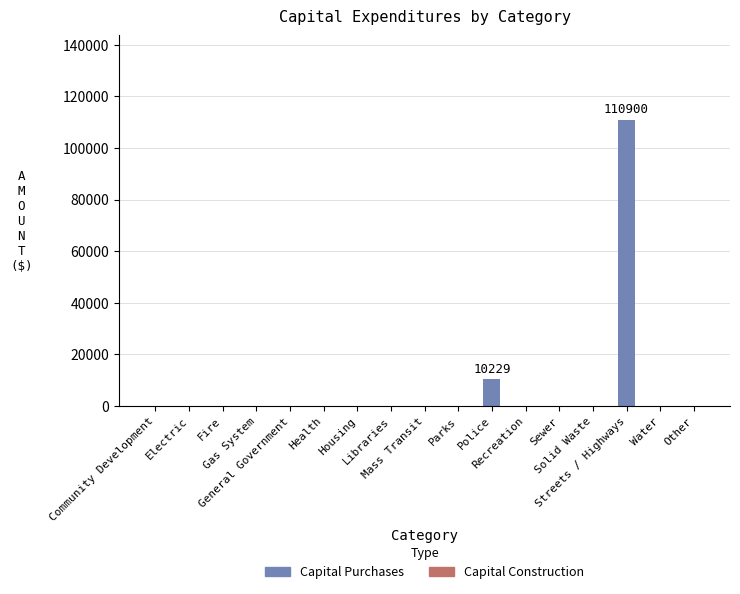

What is the sum of all values?

121129